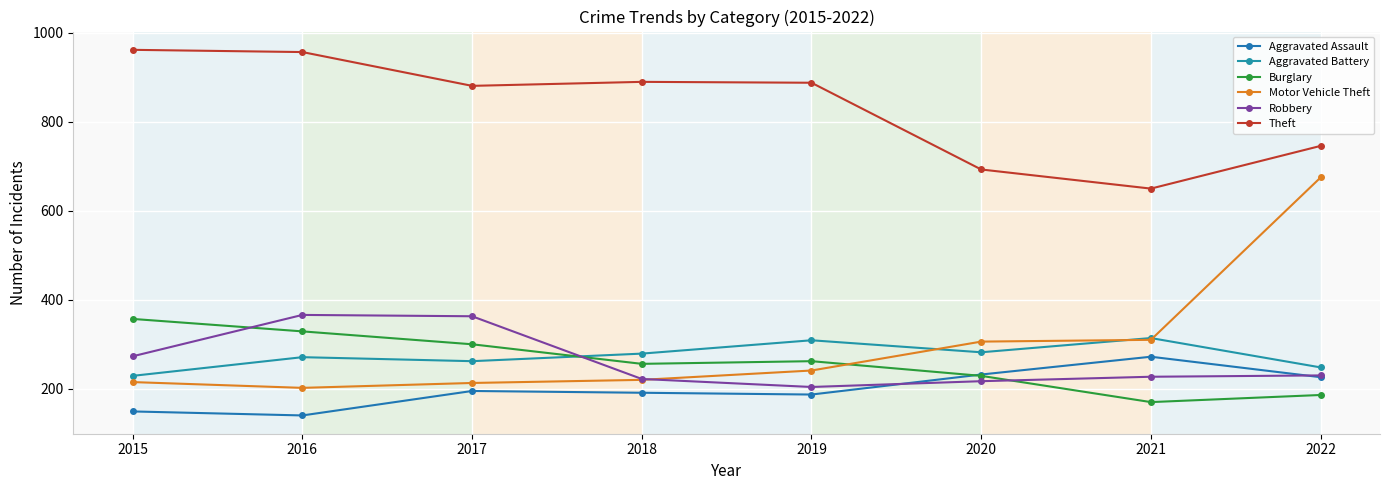

How many data points does each series have?

8